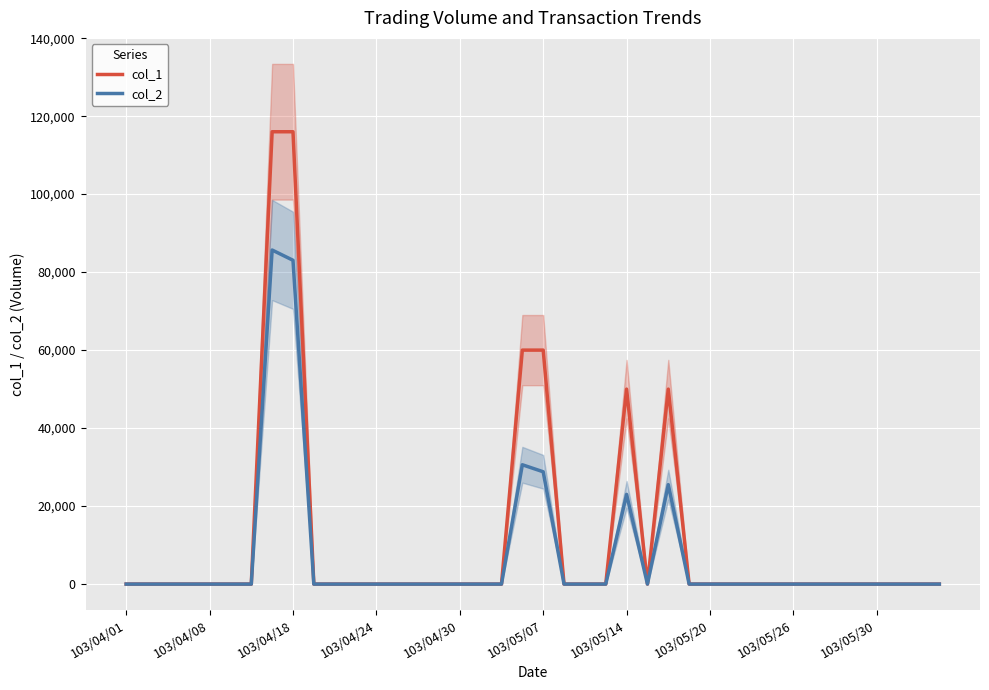

The value of col_1 at 103/05/20 is 174762. True or false?

False